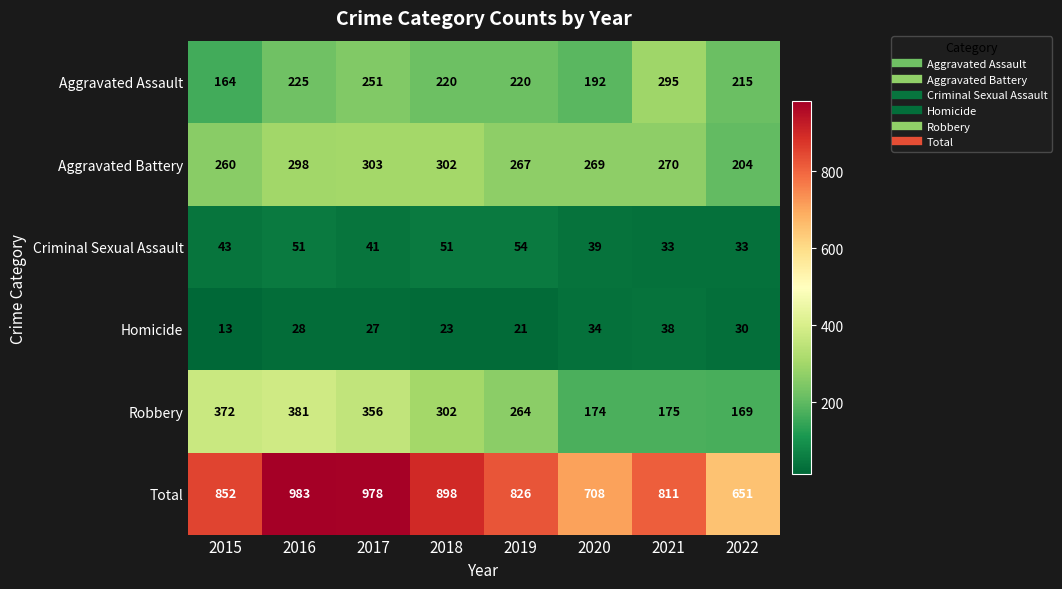

What is the greatest value displayed?

983